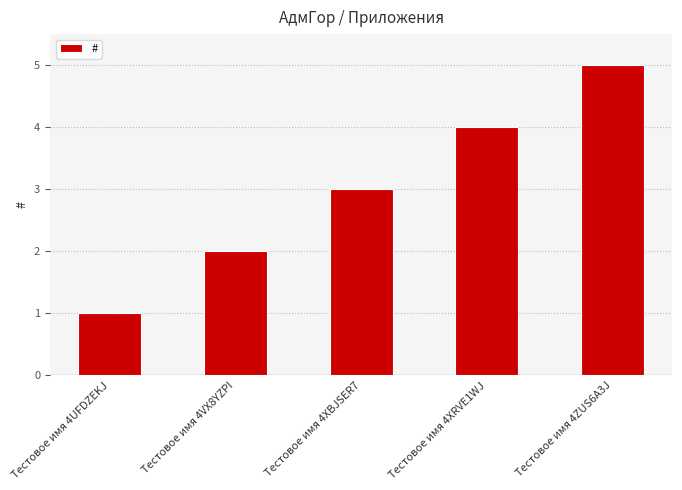

What position from the right is Тестовое имя 4VX8YZPI?

4